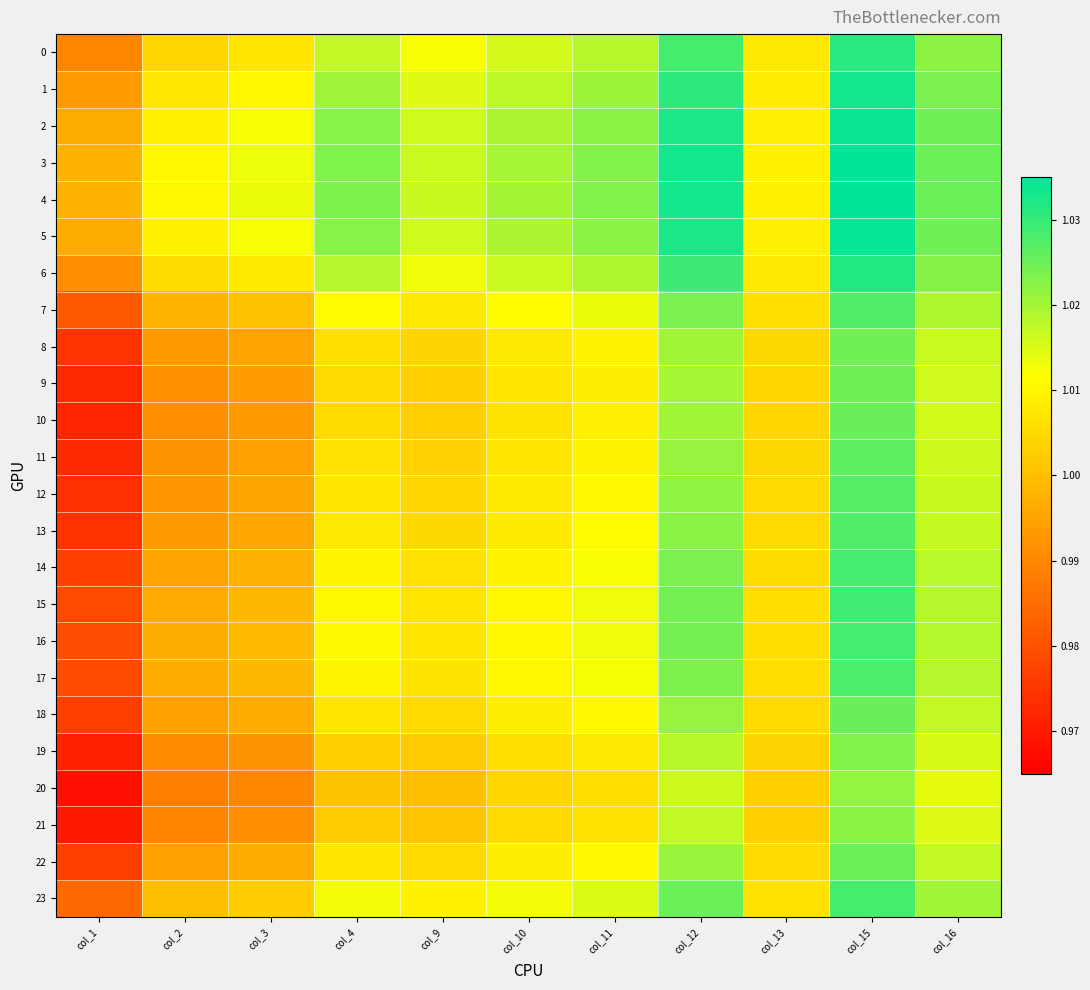

At which label does 10 reach its minimum?

col_1